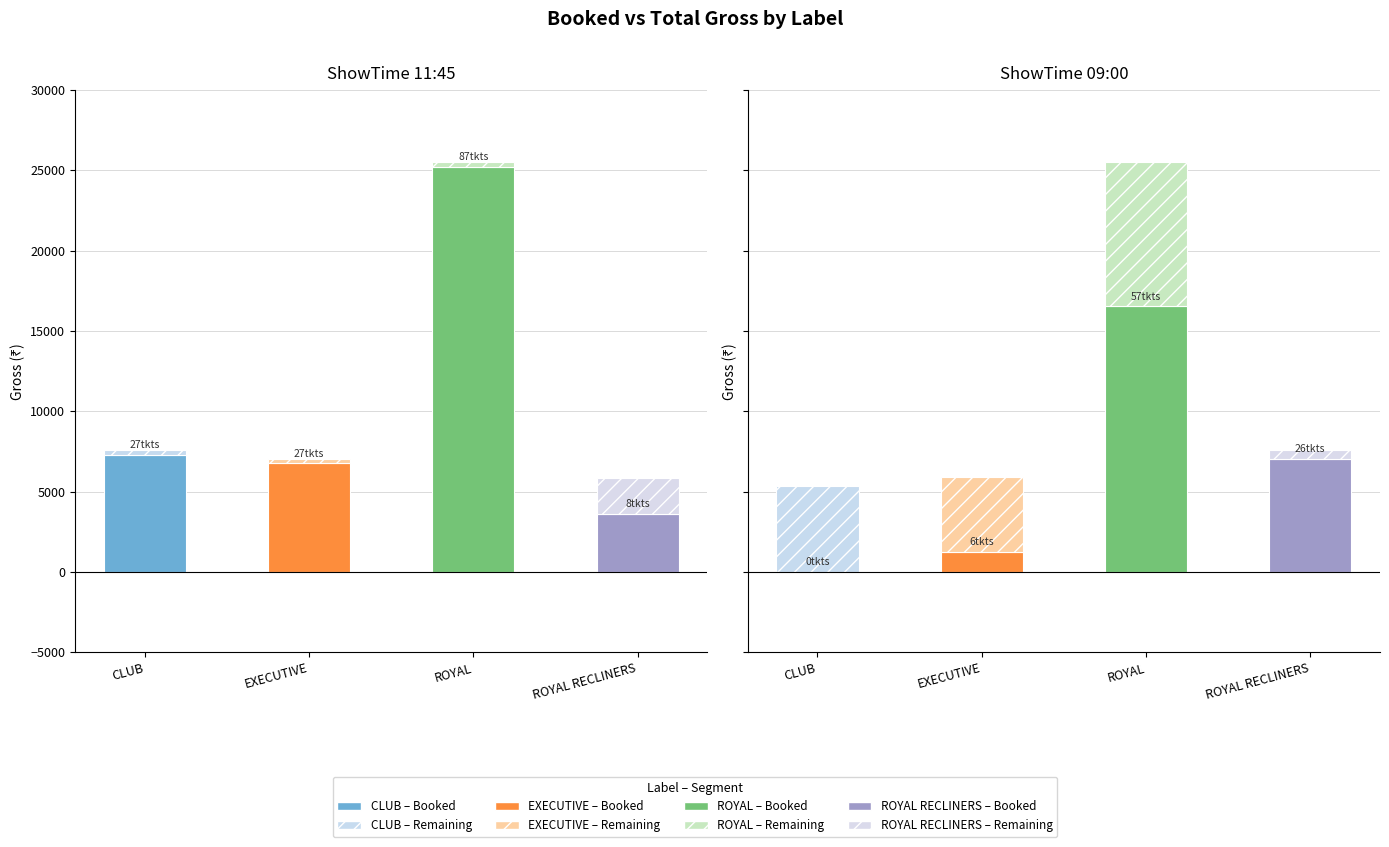

Is the value of sBookedGross at EXECUTIVE greater than the value of sRemainingGross at ROYAL RECLINERS?

Yes